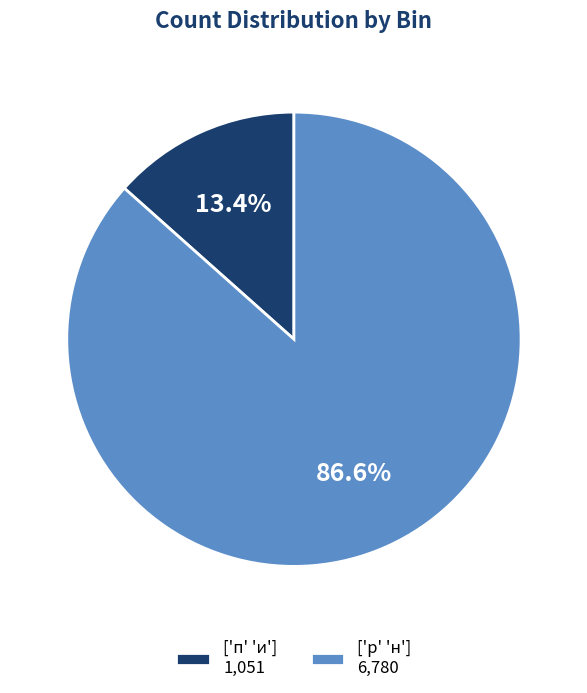

What percentage do ['р' 'н'] and ['п' 'и'] together represent?

100.0%